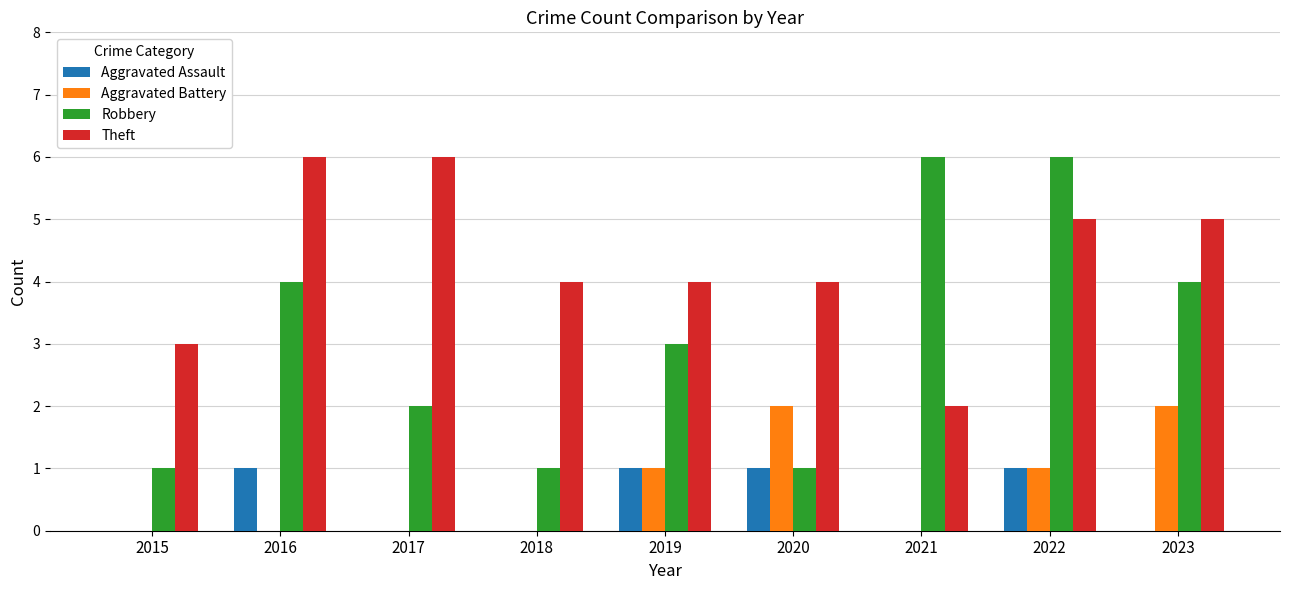

Between 2021 and 2022, which series saw the biggest shift?

Theft